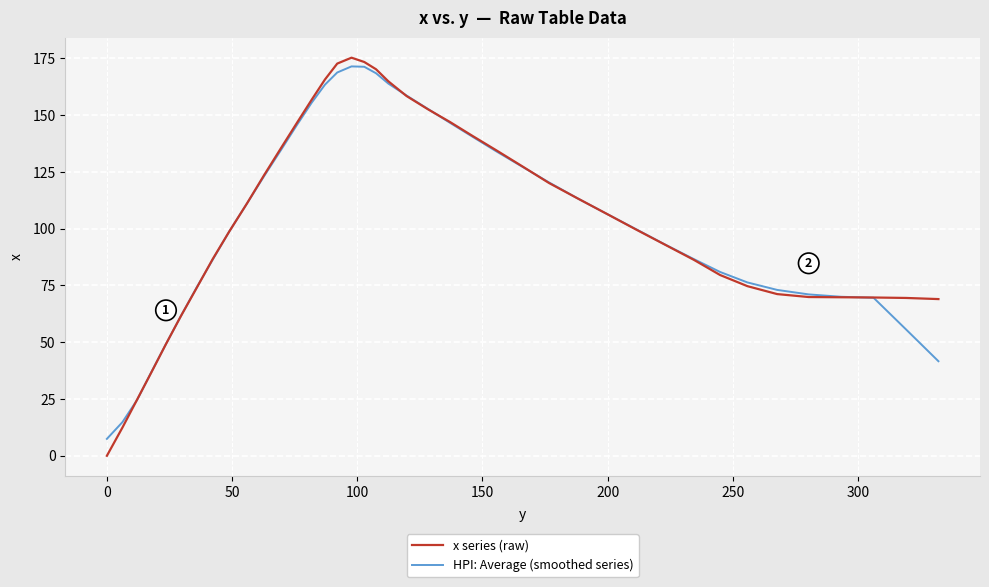

What is the highest value of the x series (raw) series?

175.3